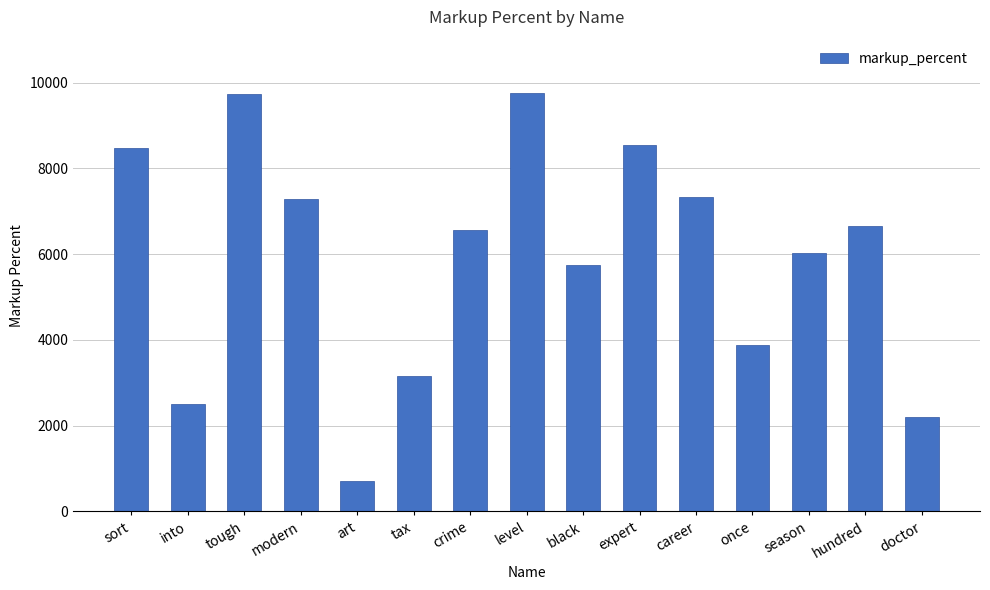

Count the number of values greater than 6569.

8